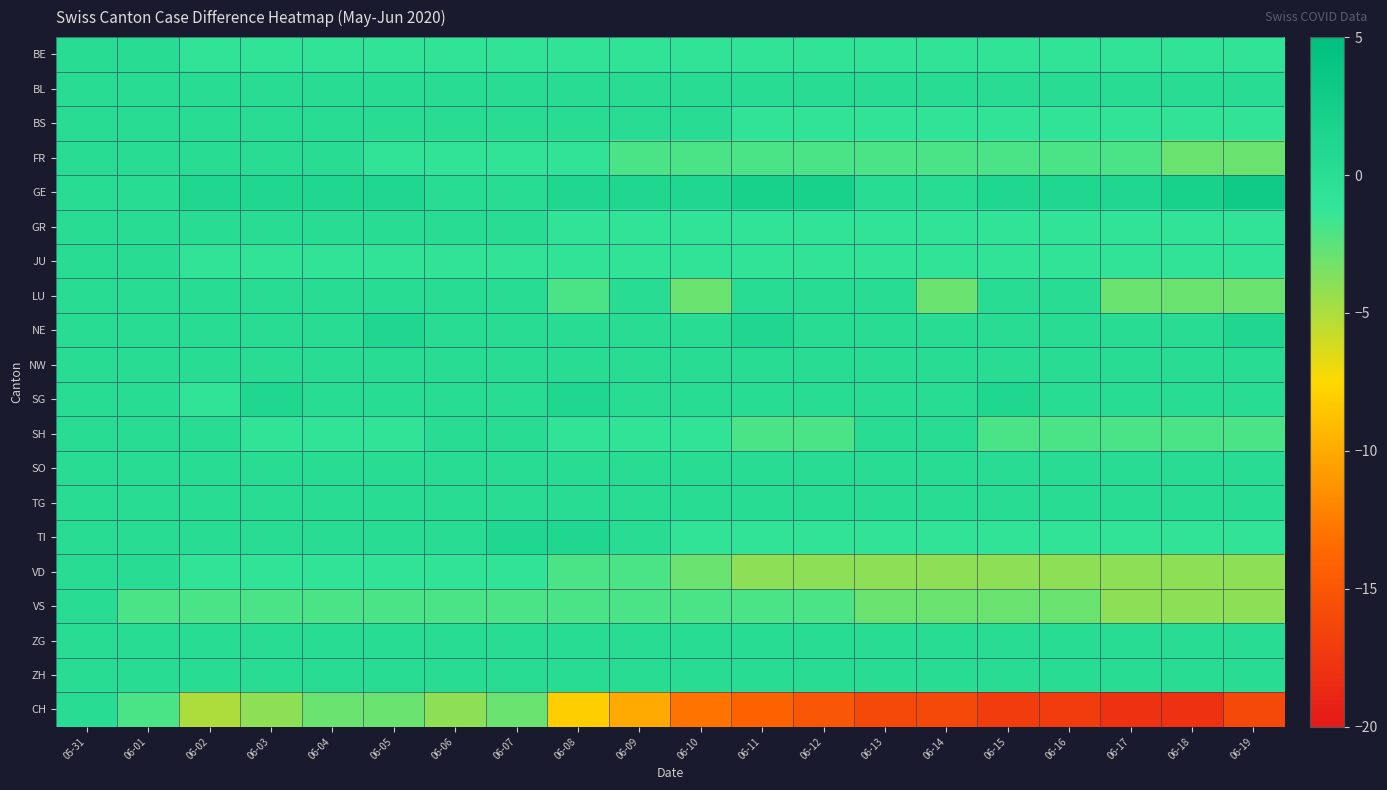

What is the spread (max minus min) of values at 06-10?

14